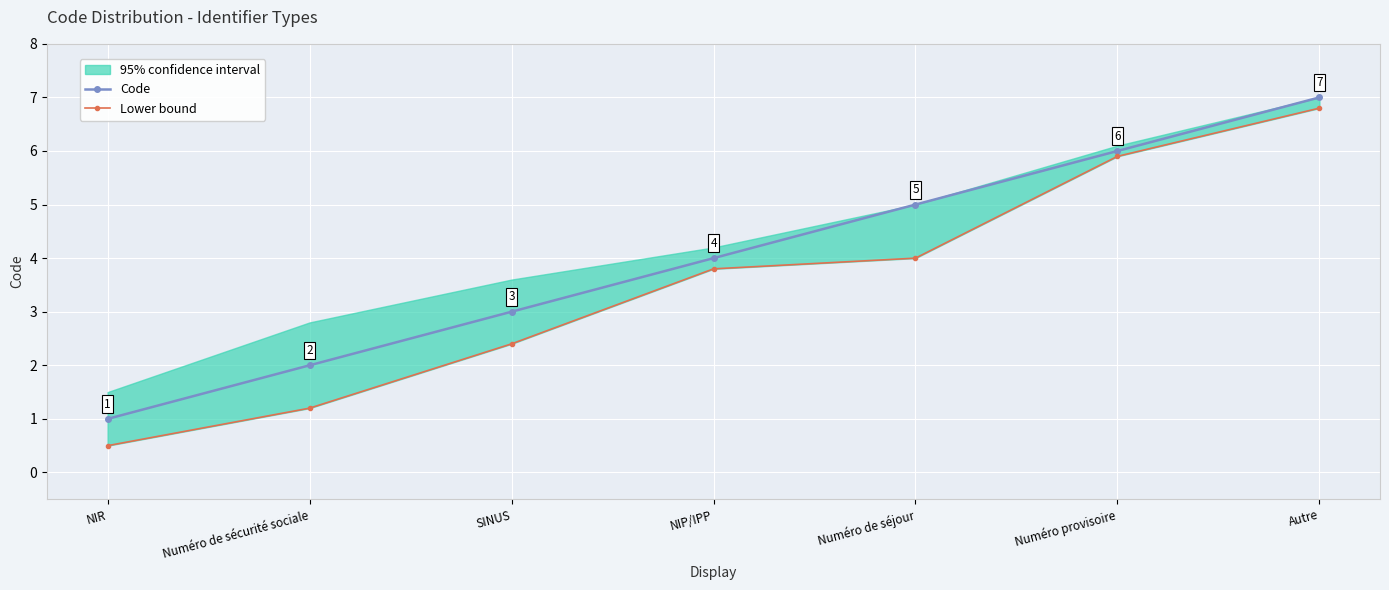

Which series has the largest range (max minus min)?

Lower bound